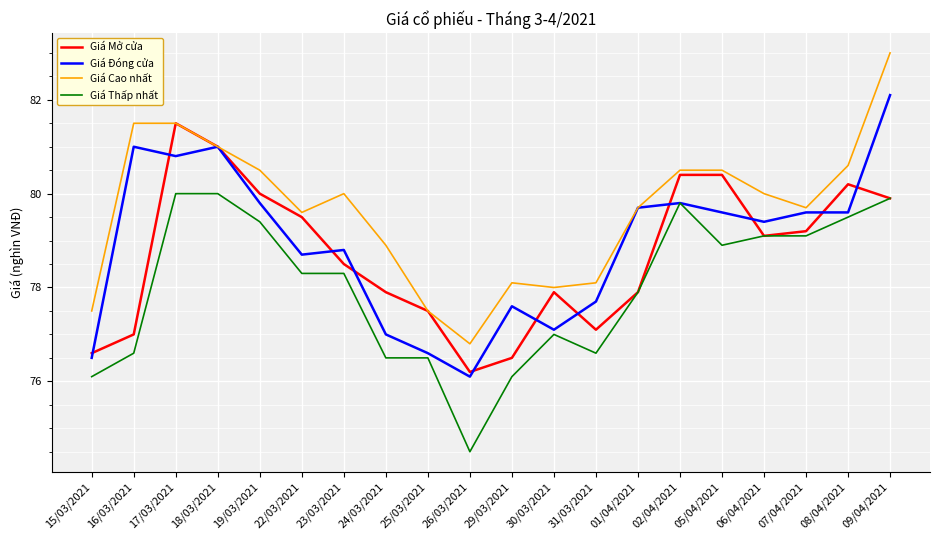

Reading left to right, extract all data points from this chart.

Giá Mở cửa: 76.6	77.0	81.5	81.0	80.0	79.5	78.5	77.9	77.5	76.2	76.5	77.9	77.1	77.9	80.4	80.4	79.1	79.2	80.2	79.9
Giá Đóng cửa: 76.5	81.0	80.8	81.0	79.8	78.7	78.8	77.0	76.6	76.1	77.6	77.1	77.7	79.7	79.8	79.6	79.4	79.6	79.6	82.1
Giá Cao nhất: 77.5	81.5	81.5	81.0	80.5	79.6	80.0	78.9	77.5	76.8	78.1	78.0	78.1	79.7	80.5	80.5	80.0	79.7	80.6	83.0
Giá Thấp nhất: 76.1	76.6	80.0	80.0	79.4	78.3	78.3	76.5	76.5	74.5	76.1	77.0	76.6	77.9	79.8	78.9	79.1	79.1	79.5	79.9